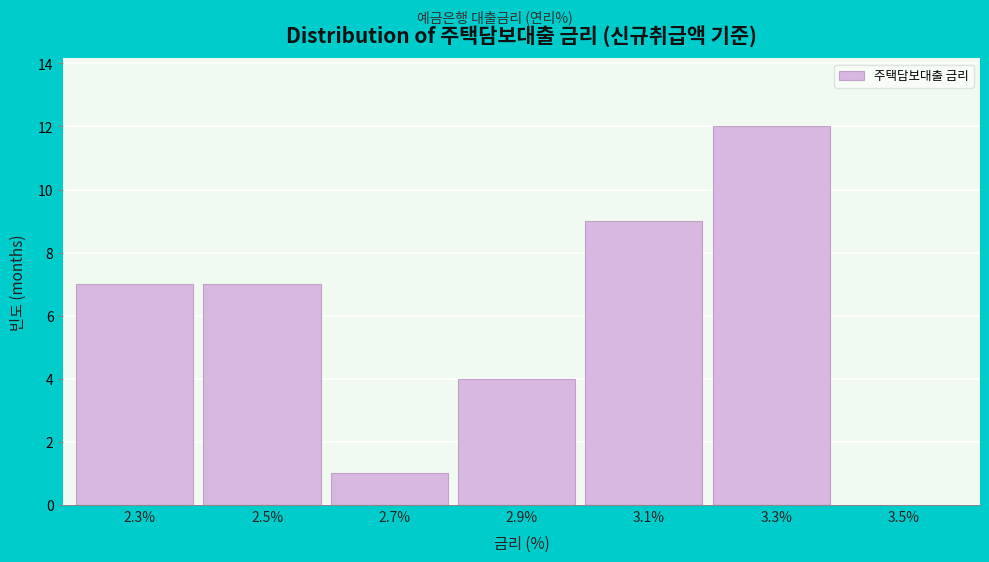

Reading left to right, list all the values displayed in this chart.

2.3%=7	2.5%=7	2.7%=1	2.9%=4	3.1%=9	3.3%=12	3.5%=0